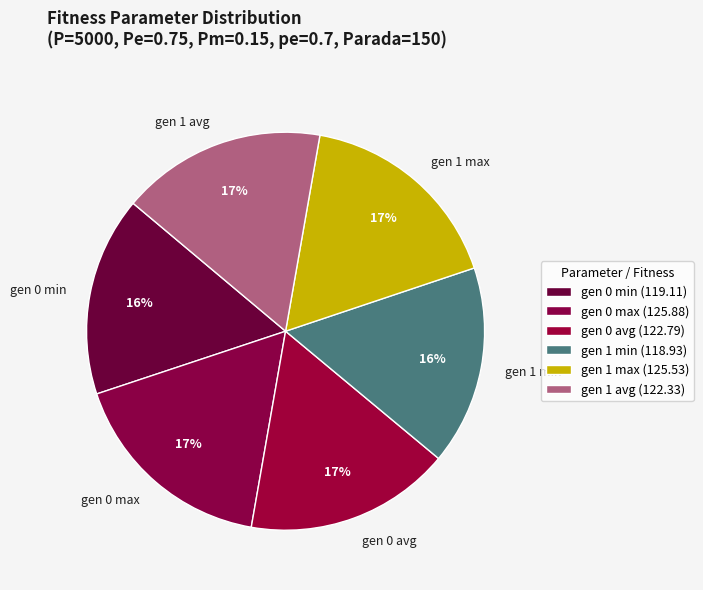

What is the ratio of the value at gen 1 min to the value at gen 1 max?

0.9